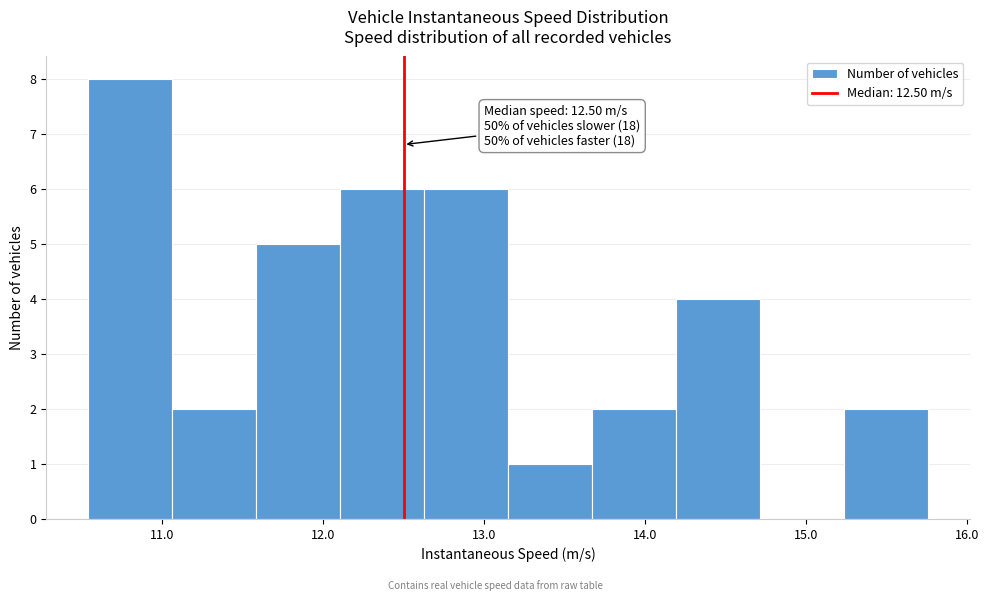

Which range on the x-axis has the tallest bar?

10.5 to 11.1